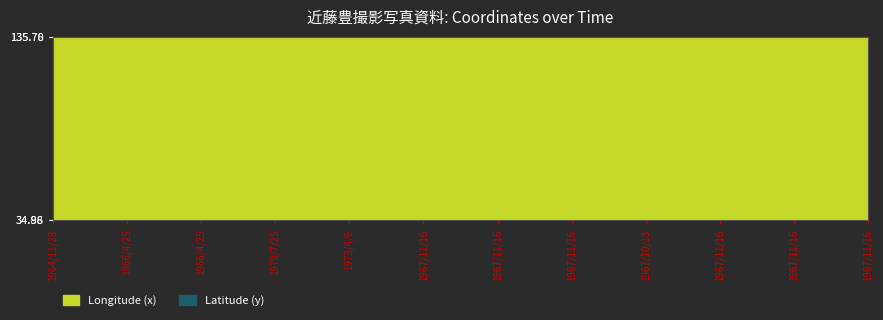

Between 1966/4/25 and 1967/11/16, which is larger?

1966/4/25